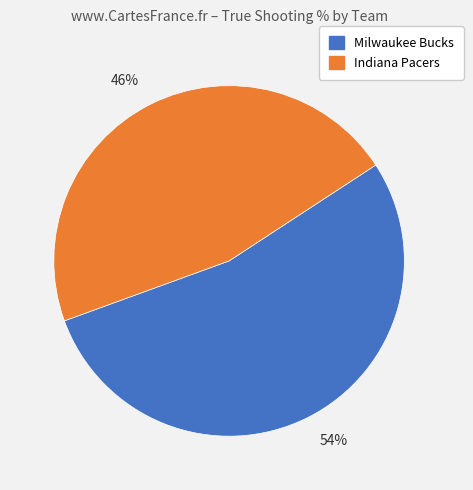

Which has a higher value, 54% or 46%?

54%